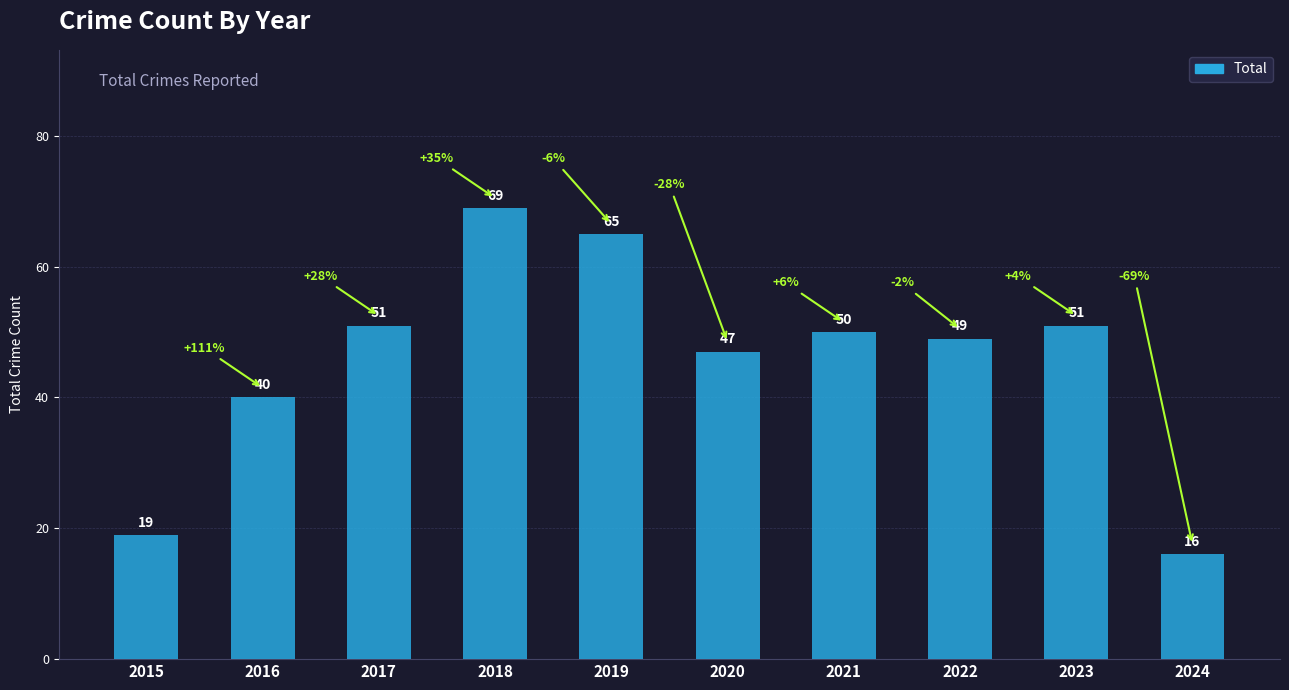

What is the sum of the values at 2021 and 2023?

101